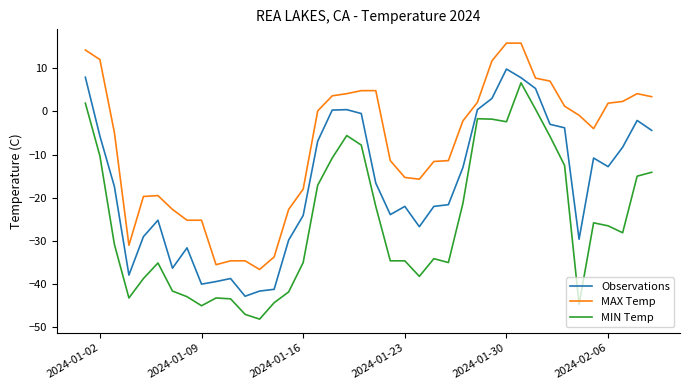

True or false: MAX Temp and Observations cross at least once.

False